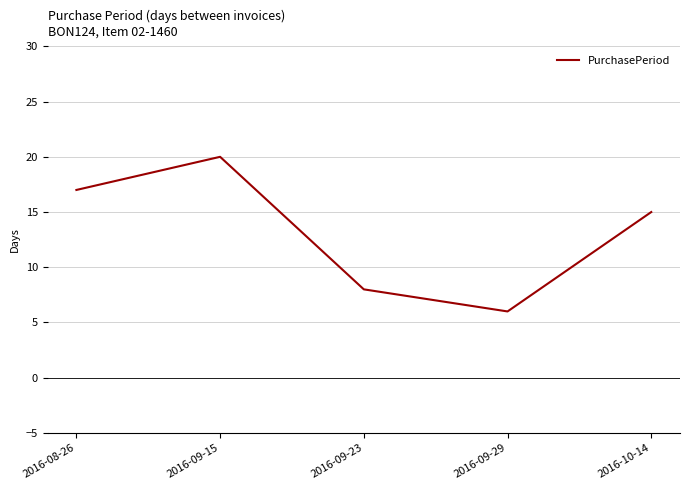

What position from the right is 2016-09-29?

2